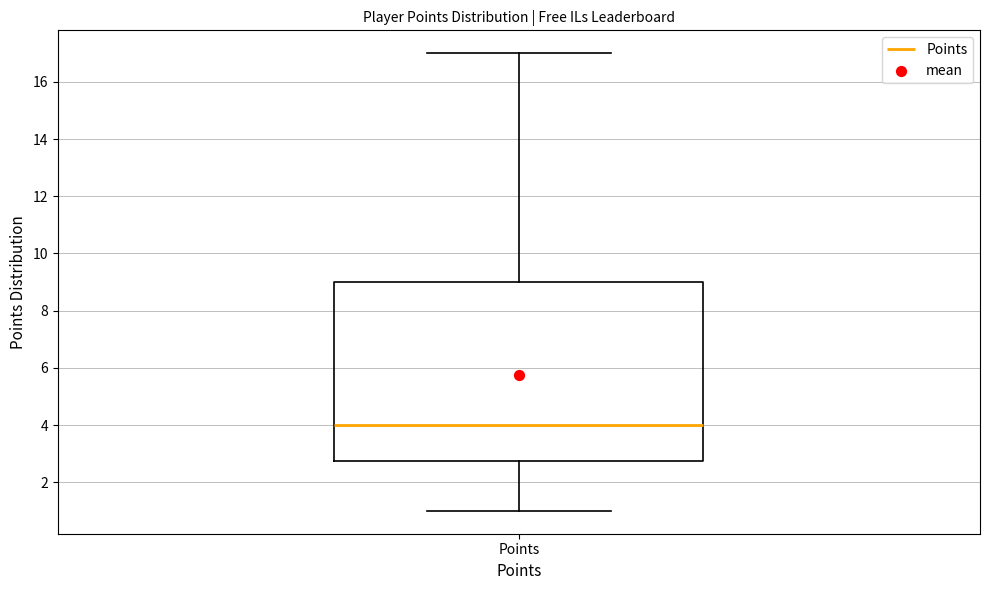

Where does the upper whisker of the box for Points end on the y-axis? The values are not printed on the chart, so give them approximately, as read against the axis.

17.0